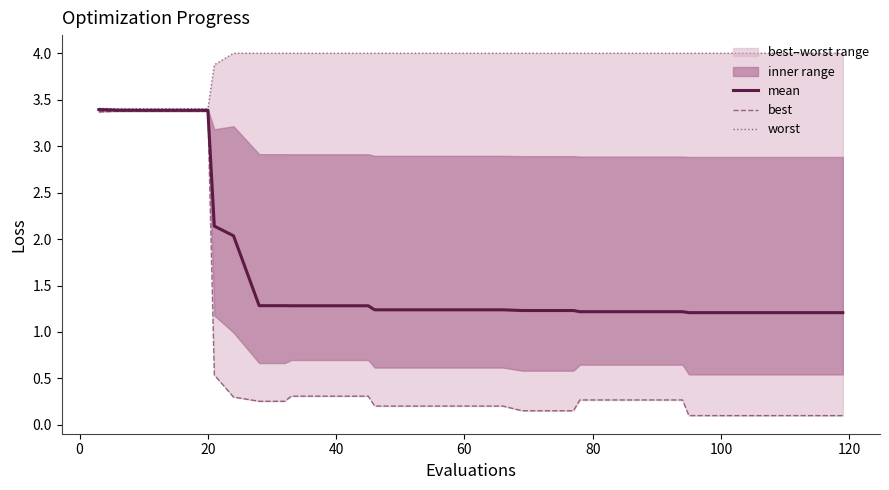

What is the lowest value of the mean series?

1.2